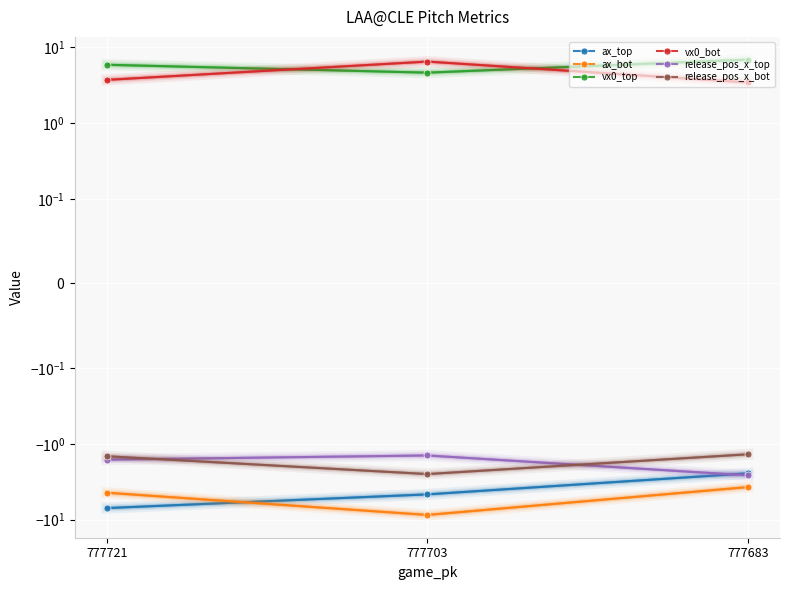

What is the difference between the highest and lowest values at 777683?

10.6